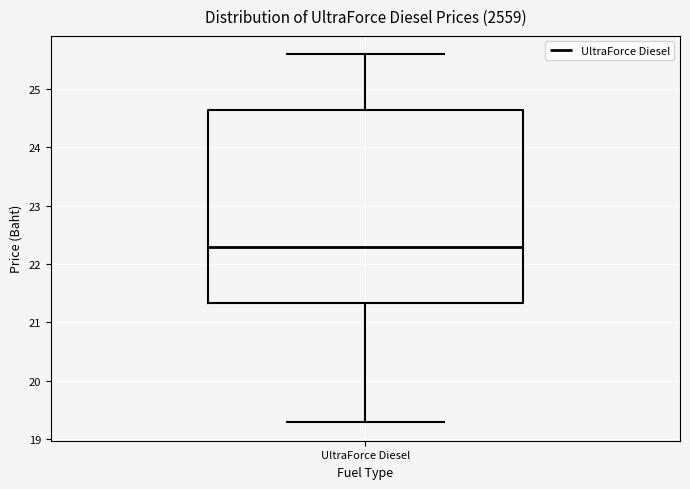

Where is the lower edge of the box for UltraForce Diesel on the y-axis? The values are not printed on the chart, so give them approximately, as read against the axis.

21.3